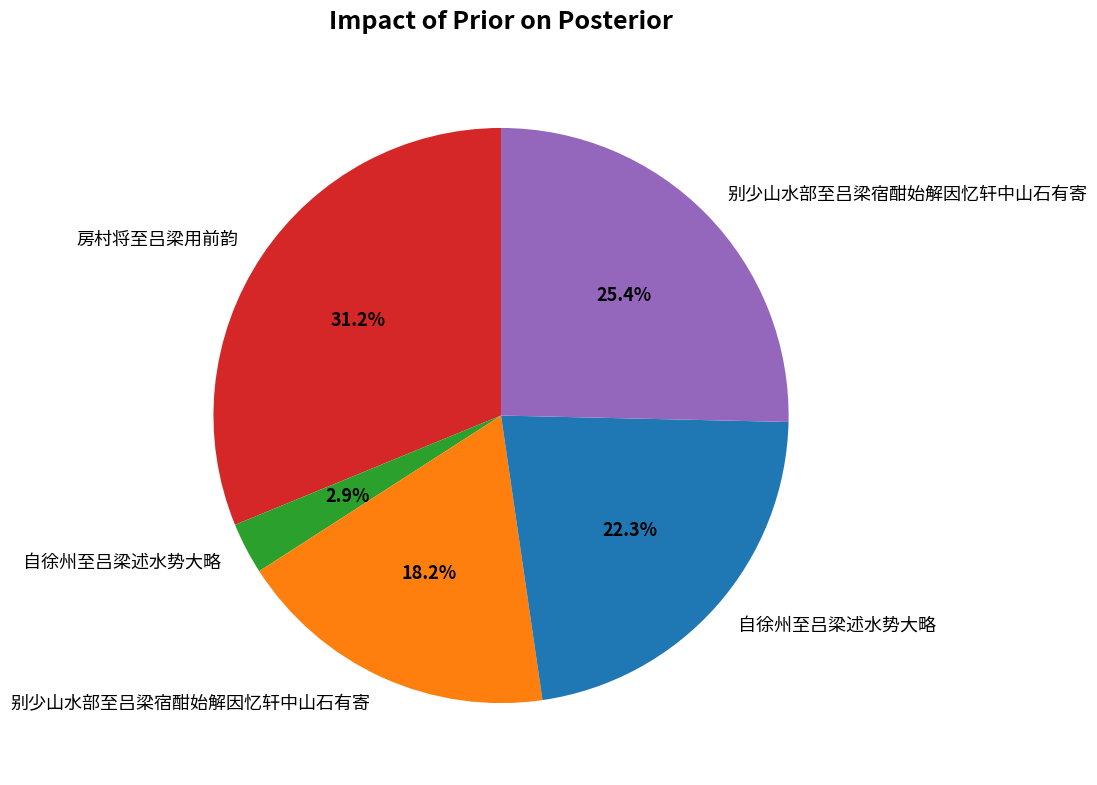

Is there a majority slice in this chart?

No